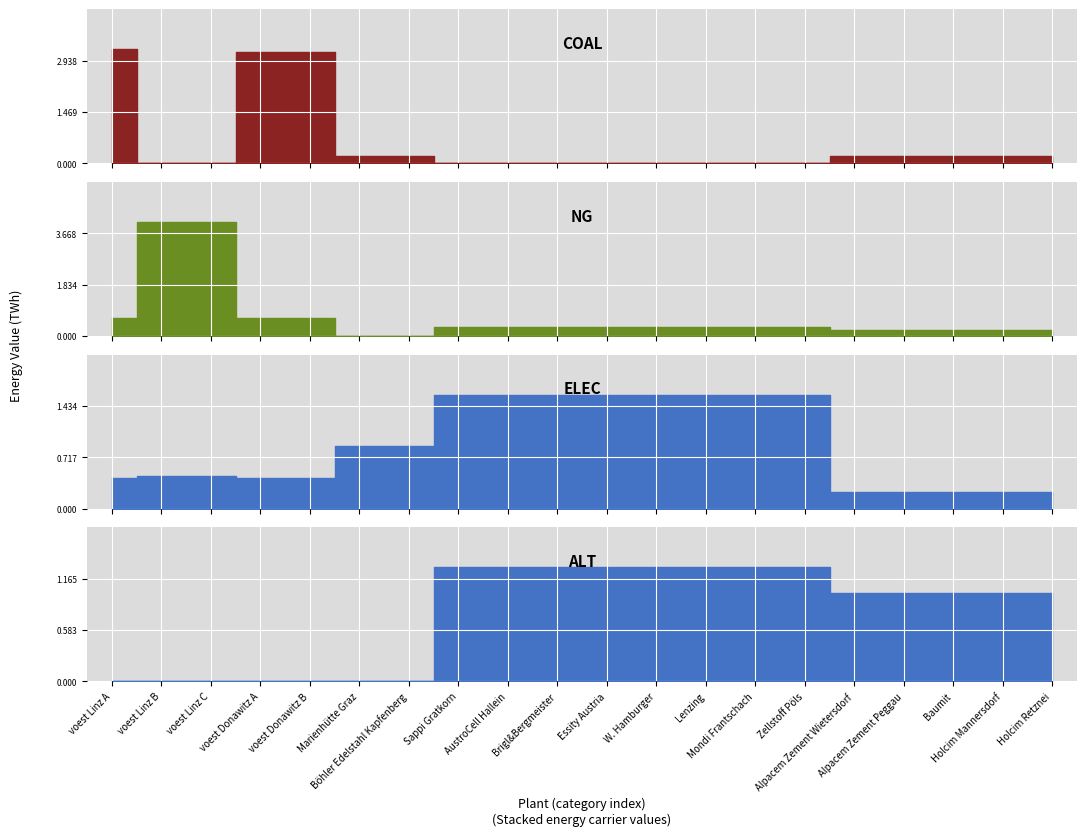

What is the difference between the alt values at voest Linz A and Alpacem Zement Peggau?

1.0